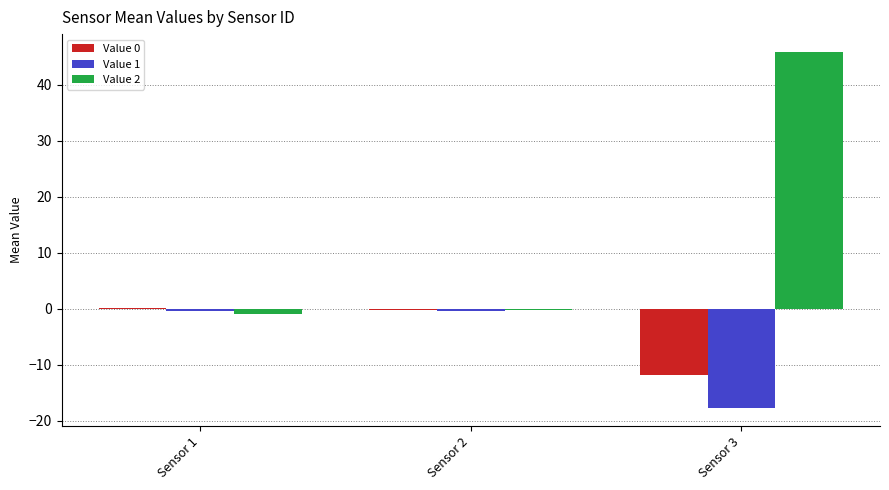

At which category does the chart reach its peak across all series?

Sensor 3